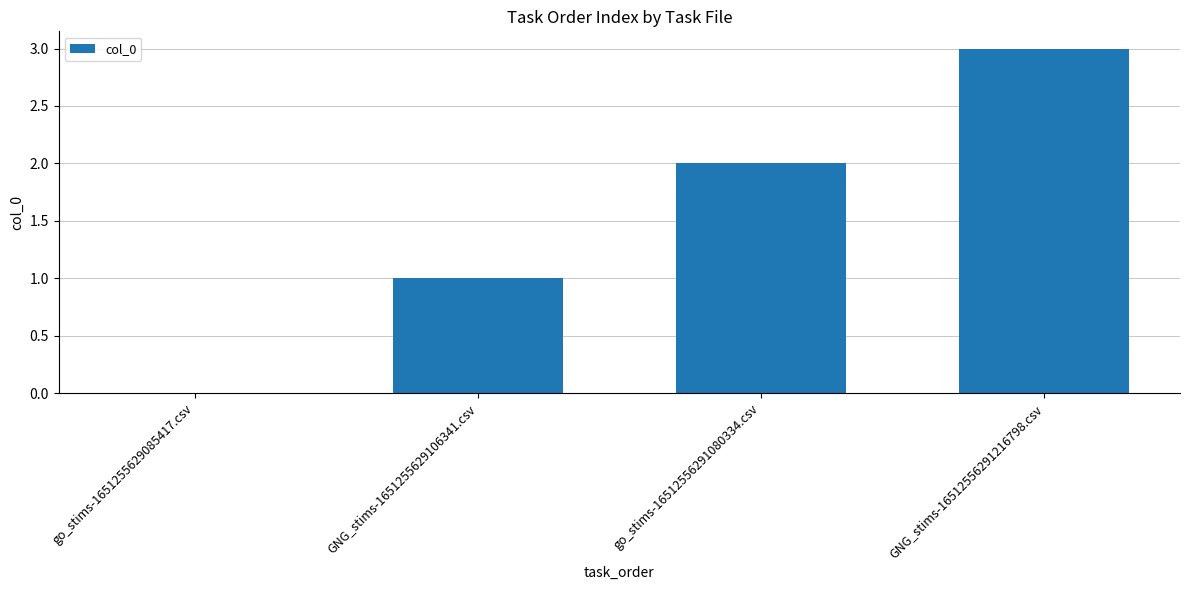

How many positive values are there?

3